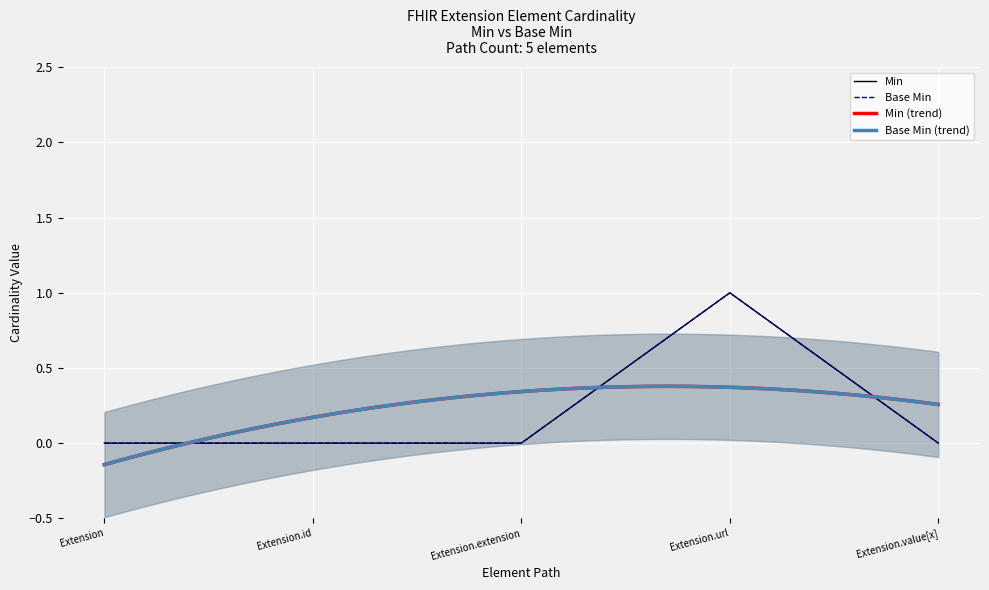

At Extension, list the series in order from largest to smallest.

Min, Base Min